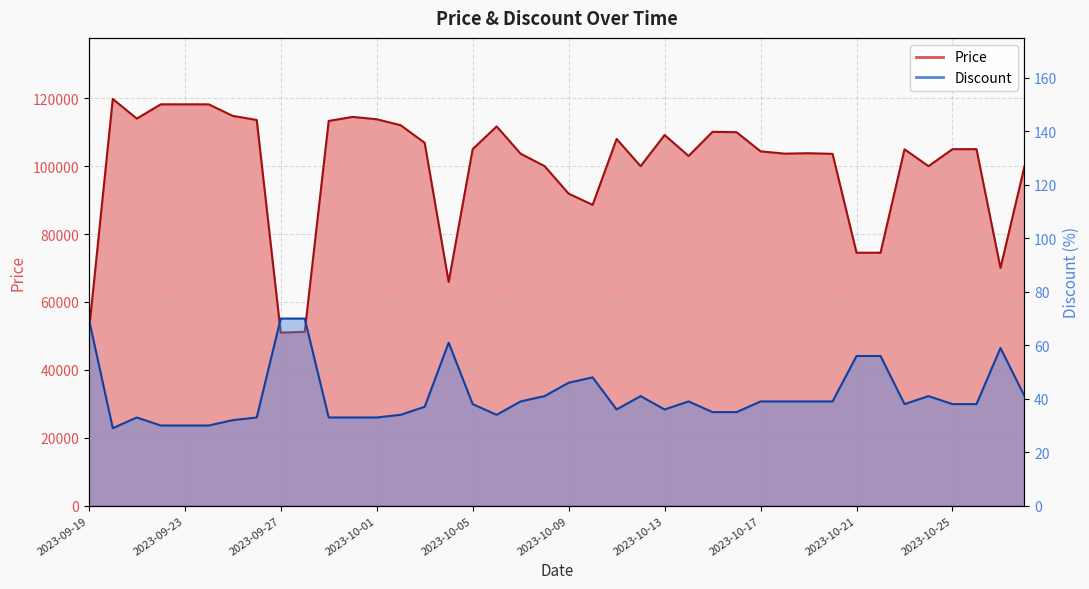

Which has a higher value, 2023-10-19 or 2023-09-19?

2023-10-19